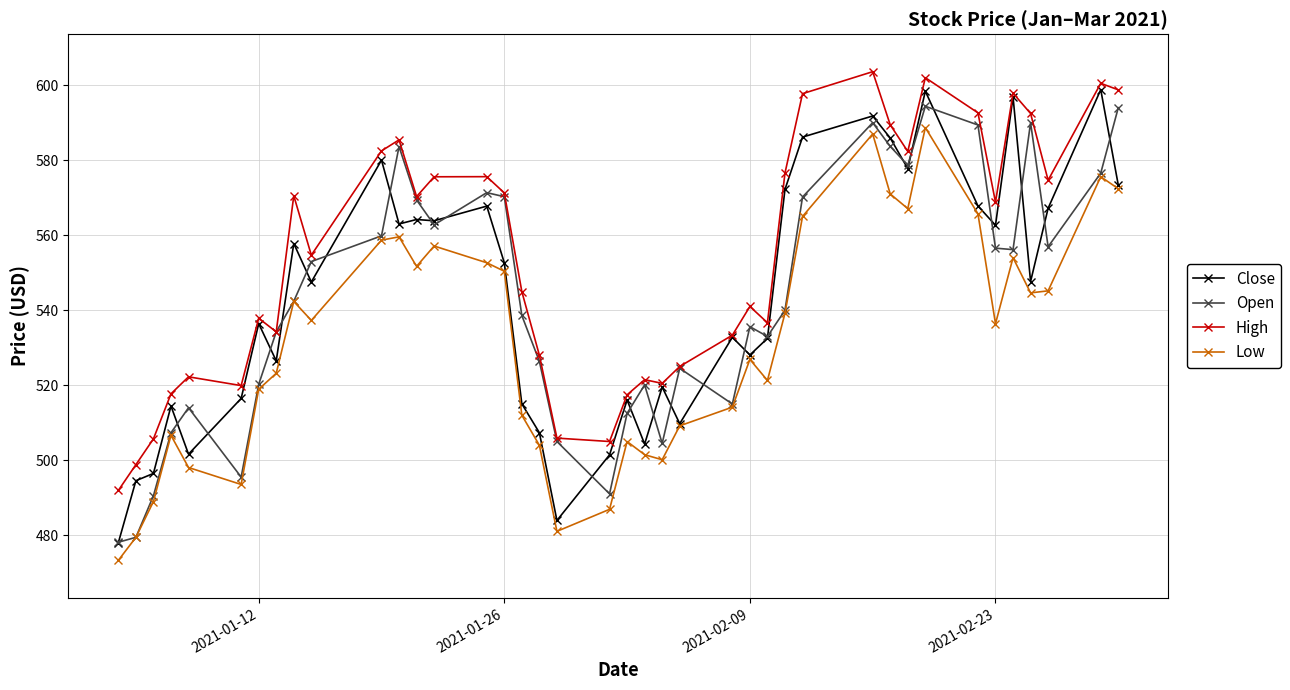

True or false: Low and High intersect in this chart.

False